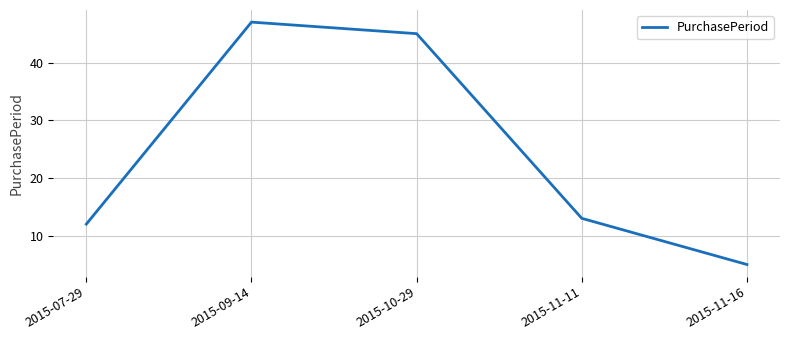

What is the difference between the values at 2015-11-11 and 2015-11-16?

8